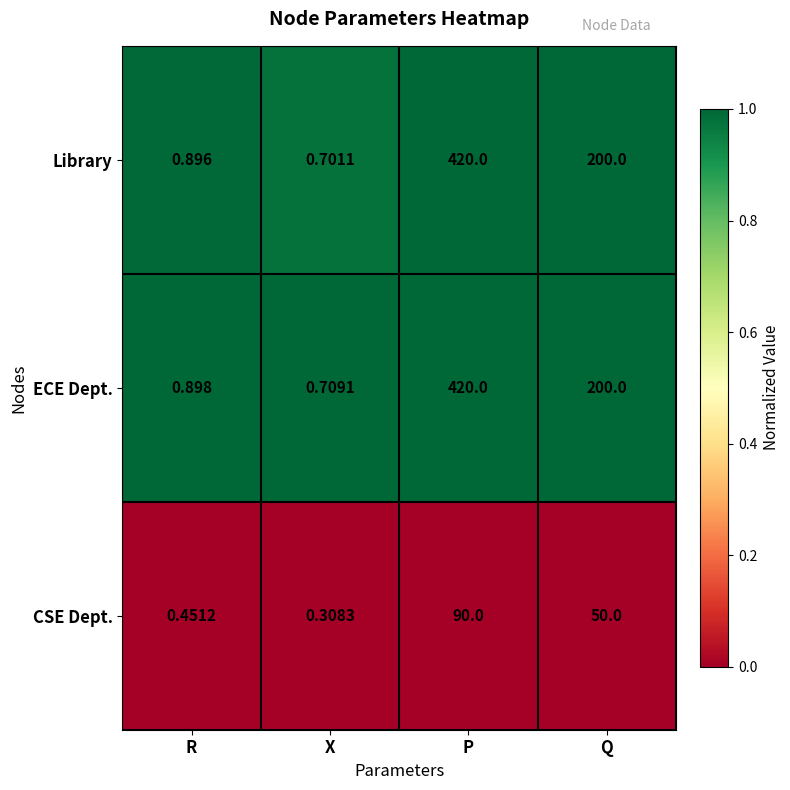

Which series has the largest total across all categories?

ECE Dept.